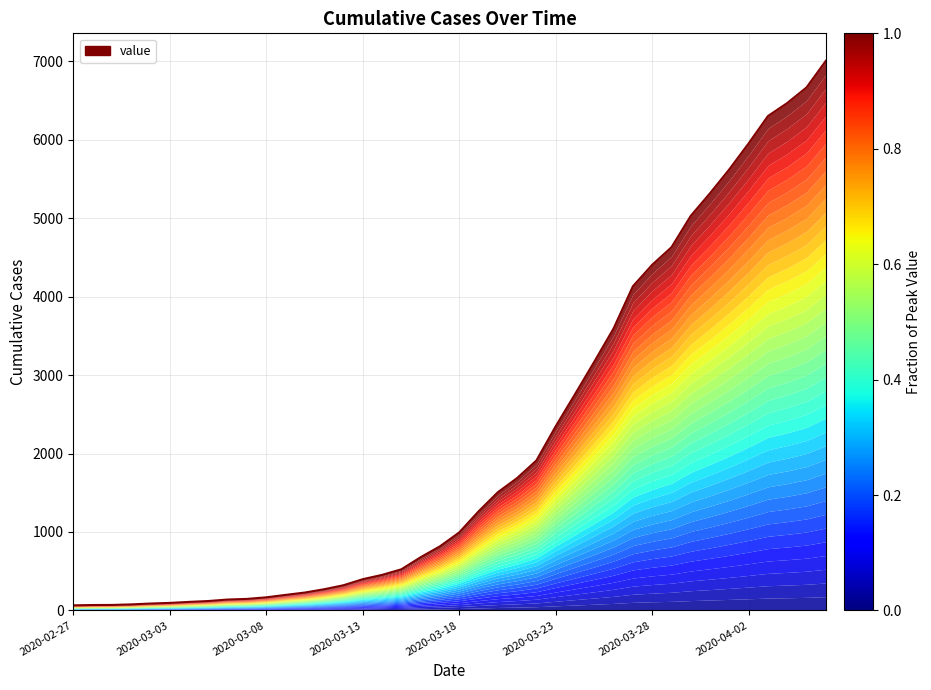

What is the difference between the values at 37 and 32?

1438